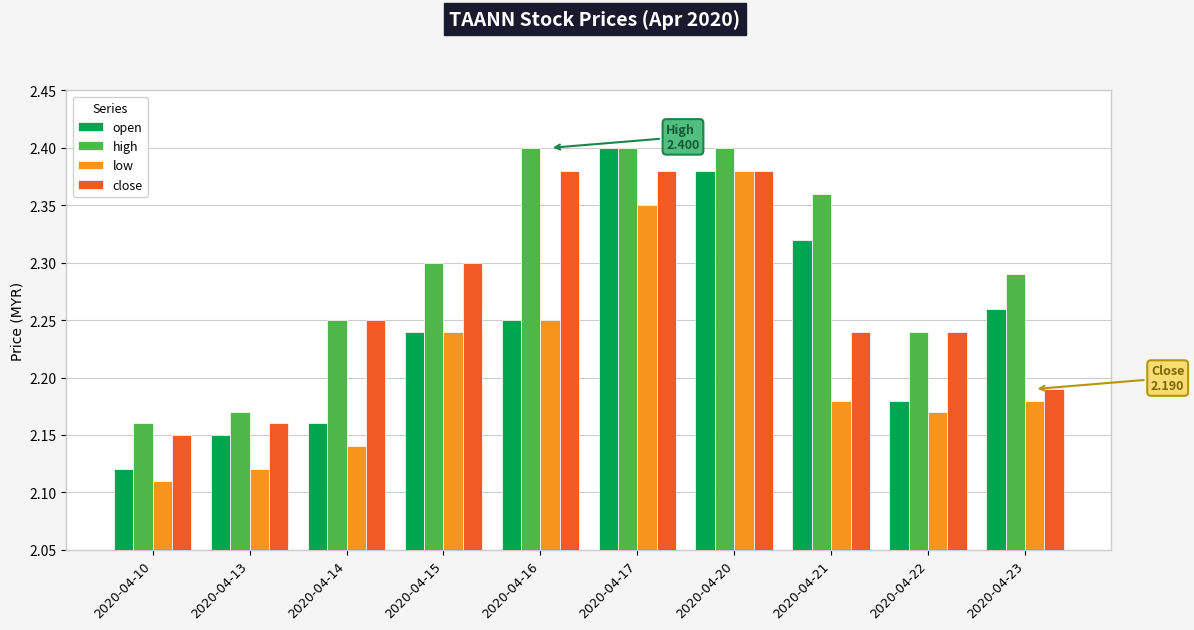

What is the difference between the maximum and second lowest values in the low series?

0.3